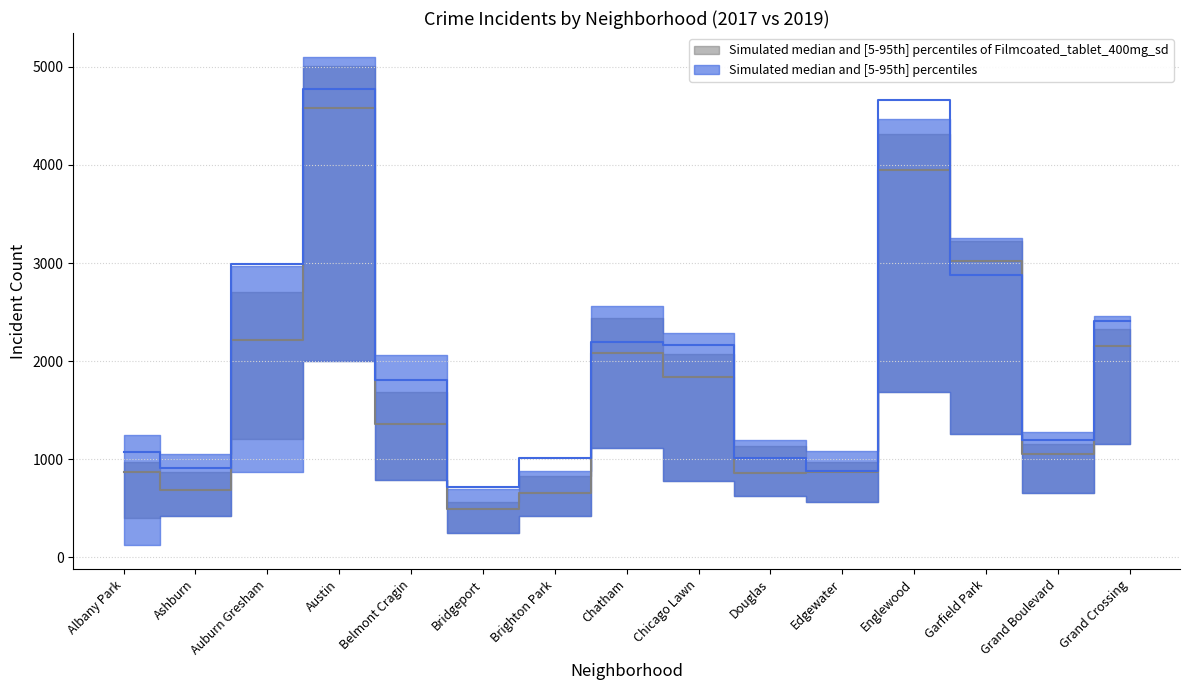

At which category does 2017_lower reach its first local valley?

Bridgeport